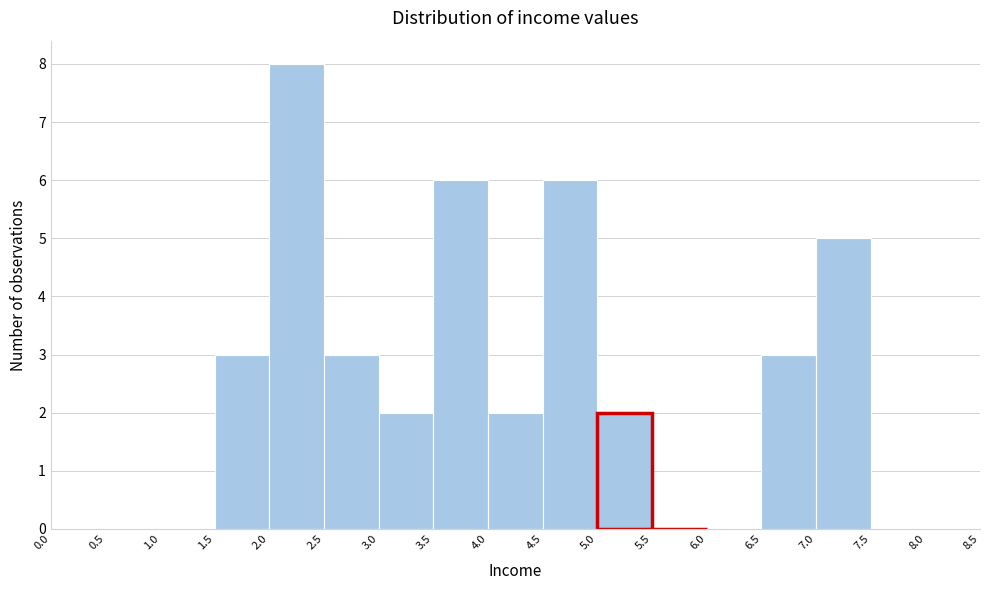

What is the height of the bar covering 7.0 to 7.5 on the x-axis? The values are not printed on the chart, so give them approximately, as read against the axis.

5